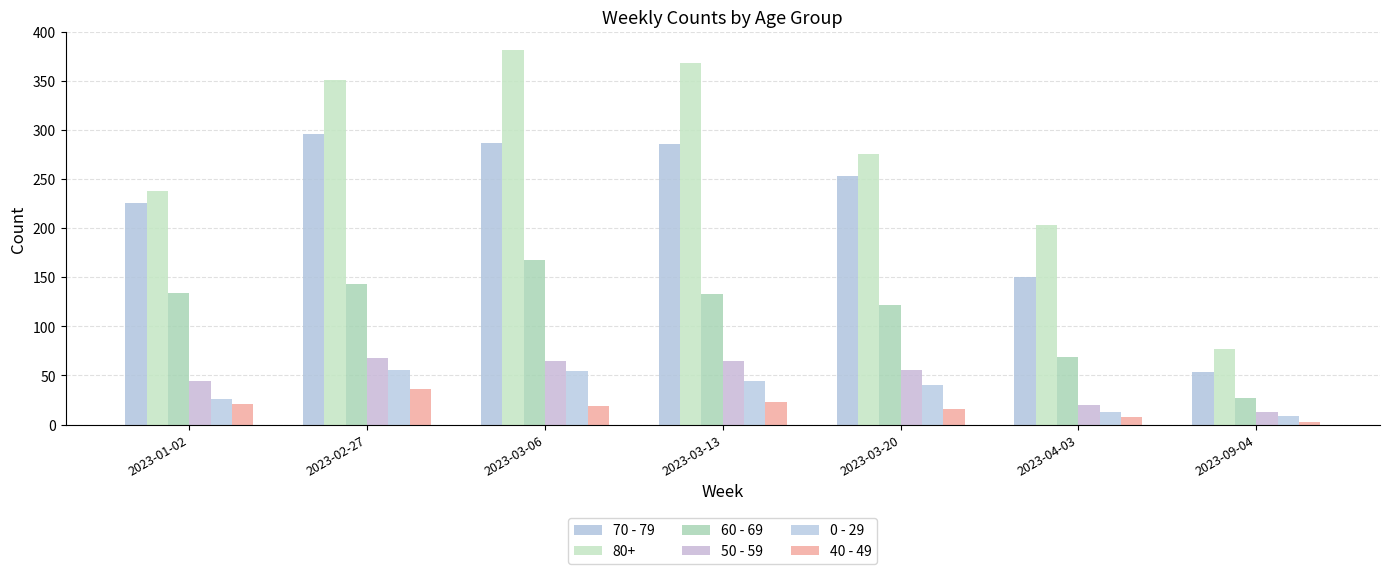

True or false: 50 - 59 has a value of 44 at 2023-01-02.

True